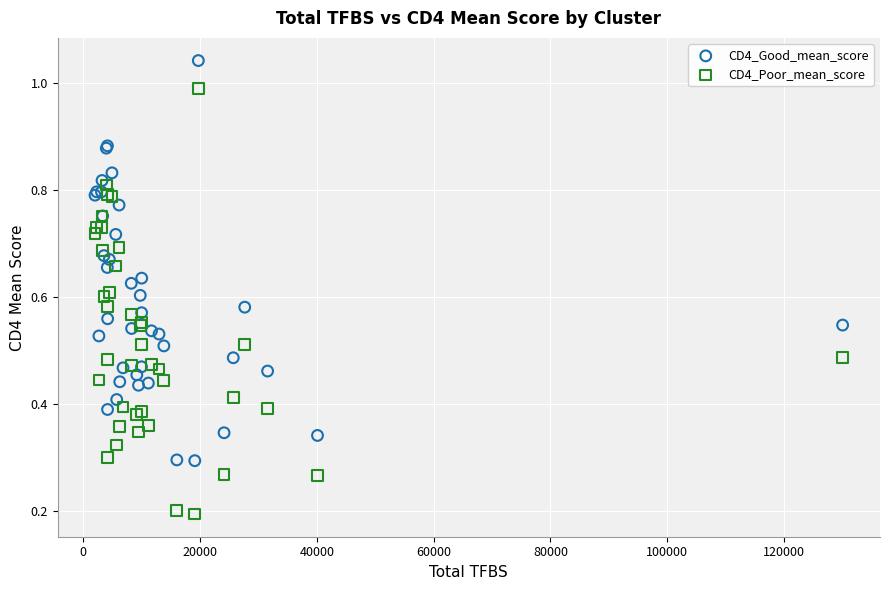

Which series has the largest Y range (max minus min)?

CD4_Poor_mean_score